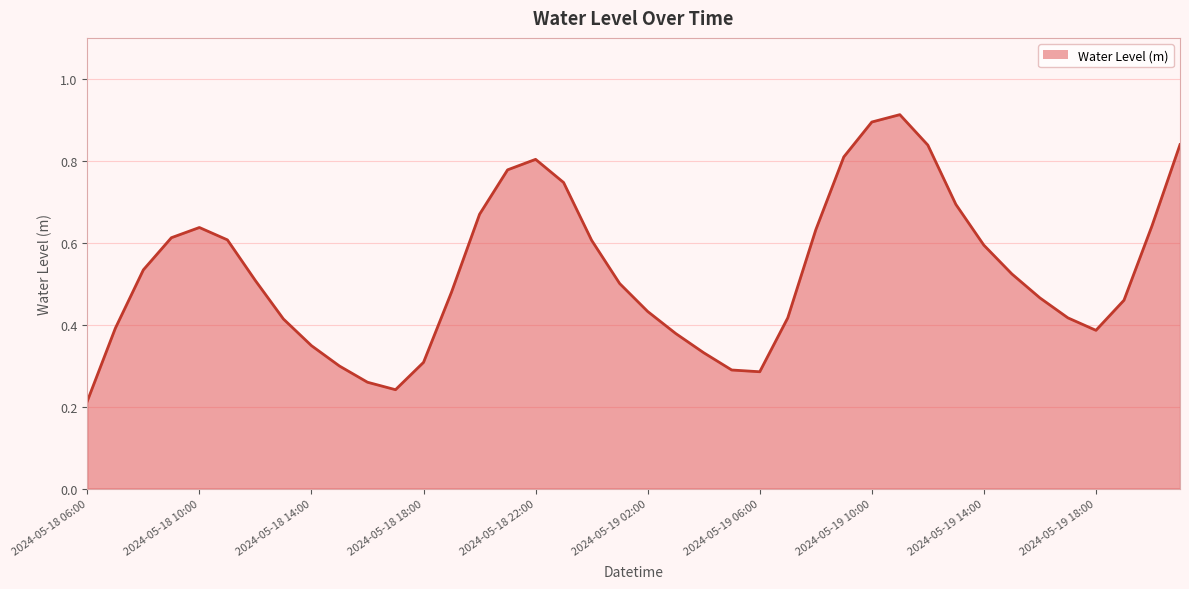

How many lines are shown in the chart?

1